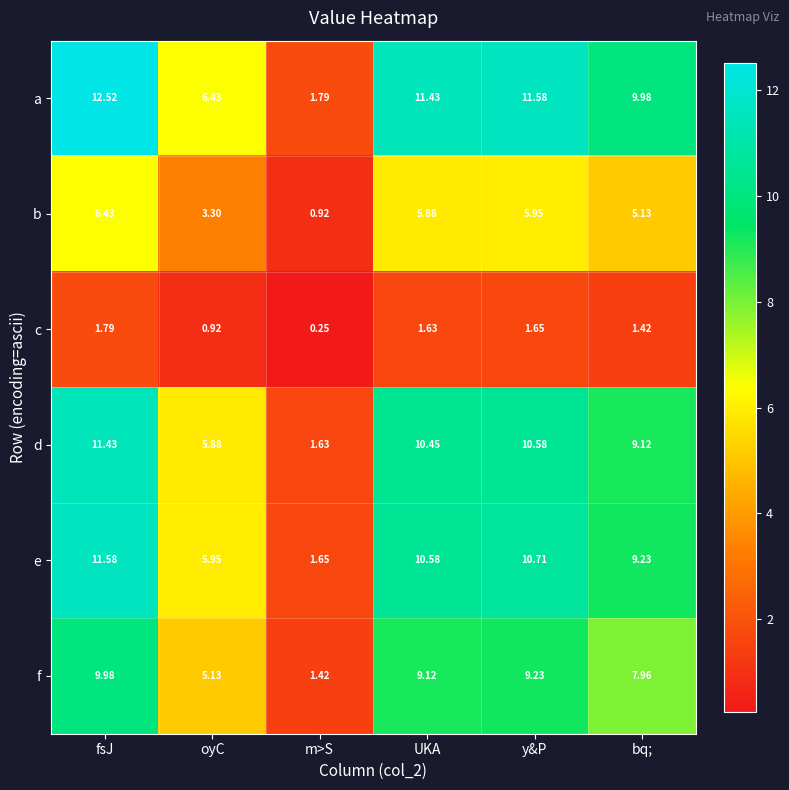

List the series in order of their peak value, lowest first.

c, b, f, d, e, a